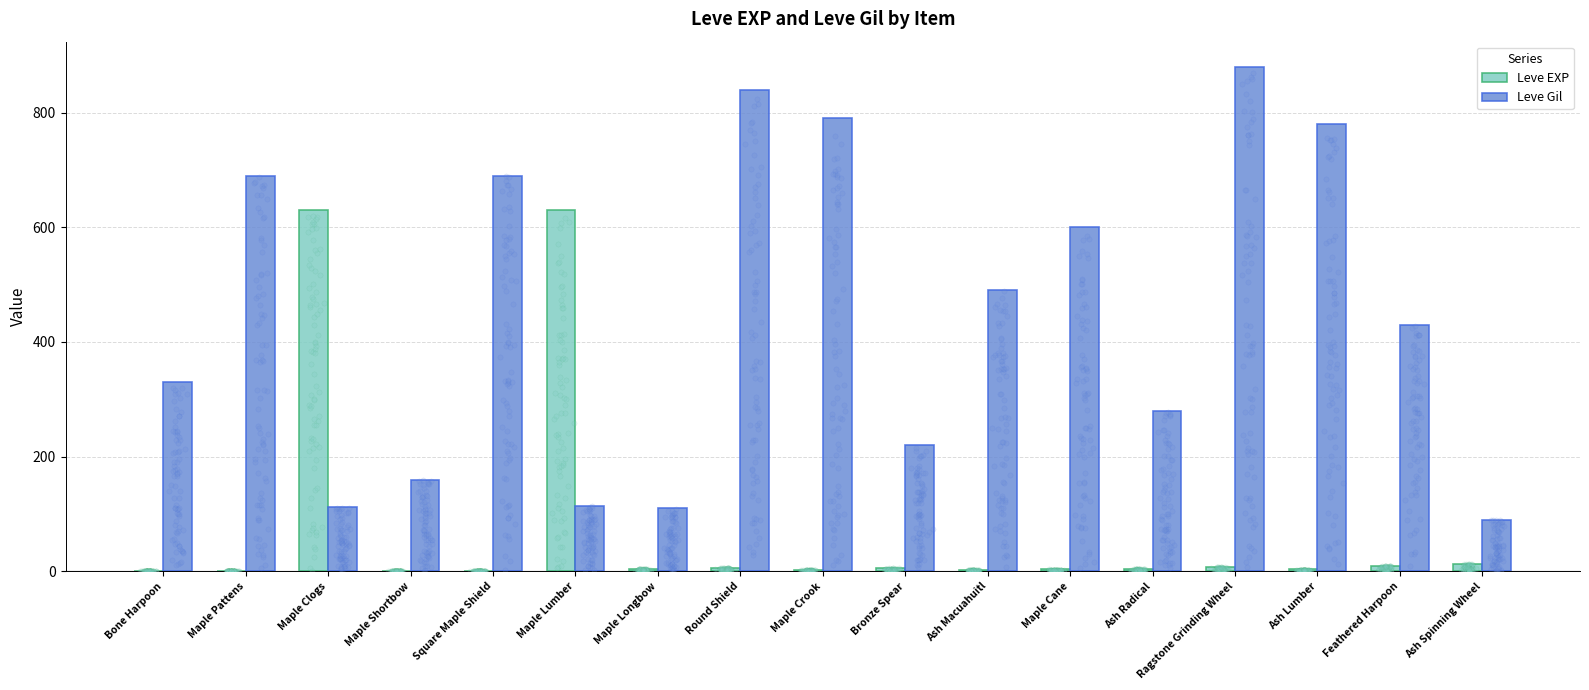

Which series has the largest Y range (max minus min)?

Leve Gil